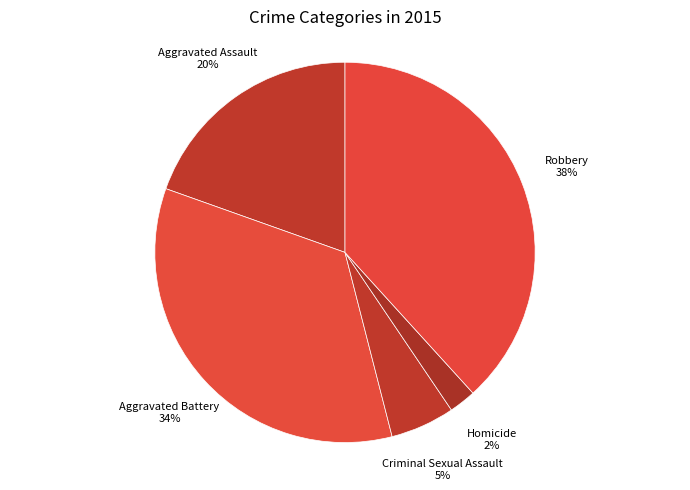

To the nearest percent, what is the difference between the largest and smallest slice percentages?

36%